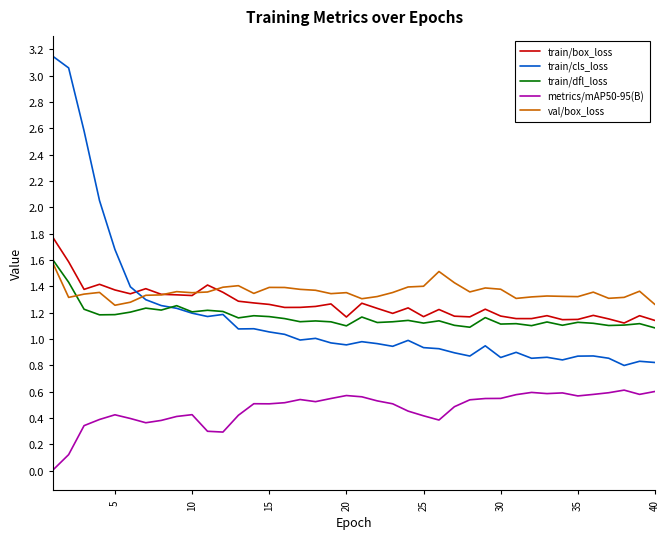

In metrics/mAP50-95(B), how many points are higher than both neighbors (excluding endpoints)?

8